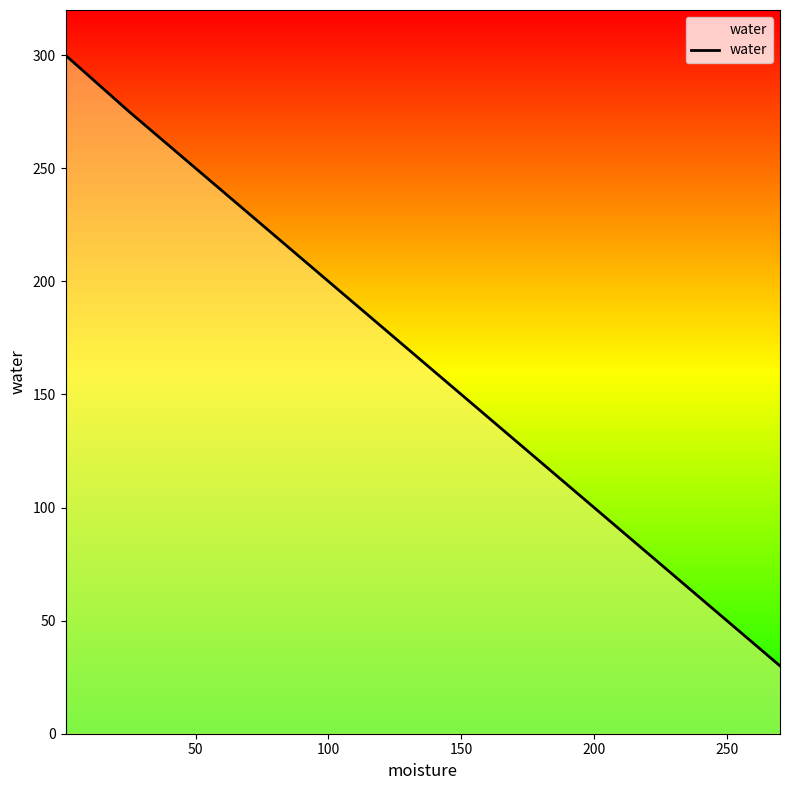

What is the maximum value shown in the chart?

300